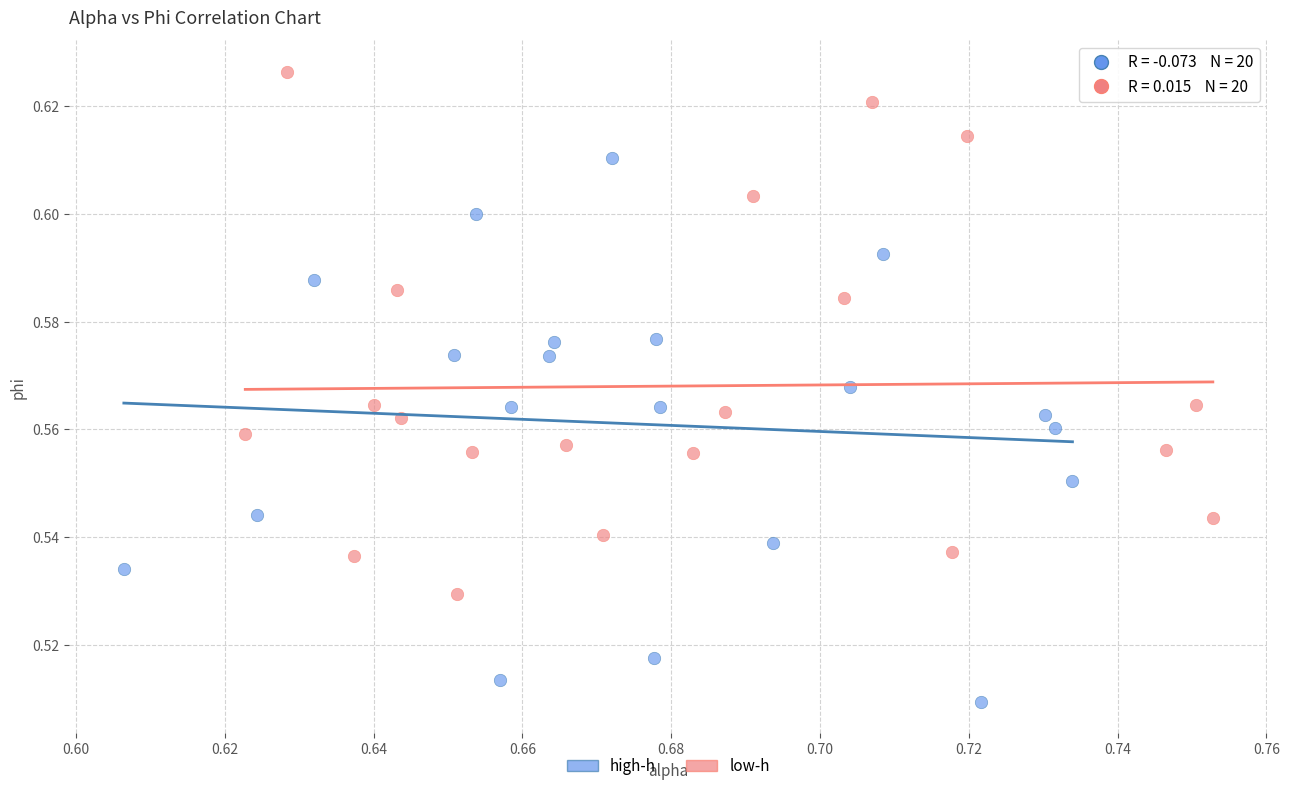

Which series reaches the minimum Y coordinate?

high-h